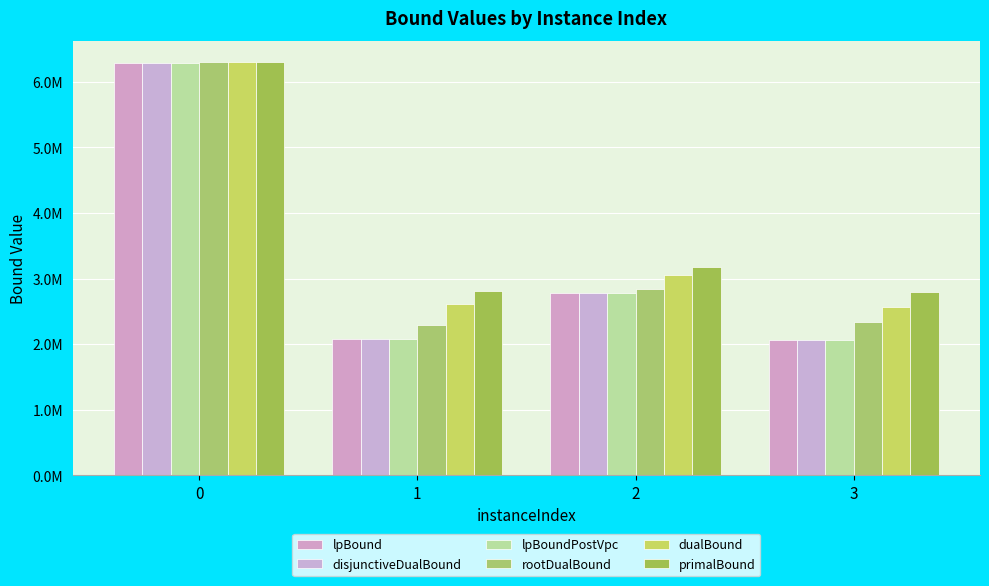

What is the value of the disjunctiveDualBound bar at the 4th from the left?

2064133.8